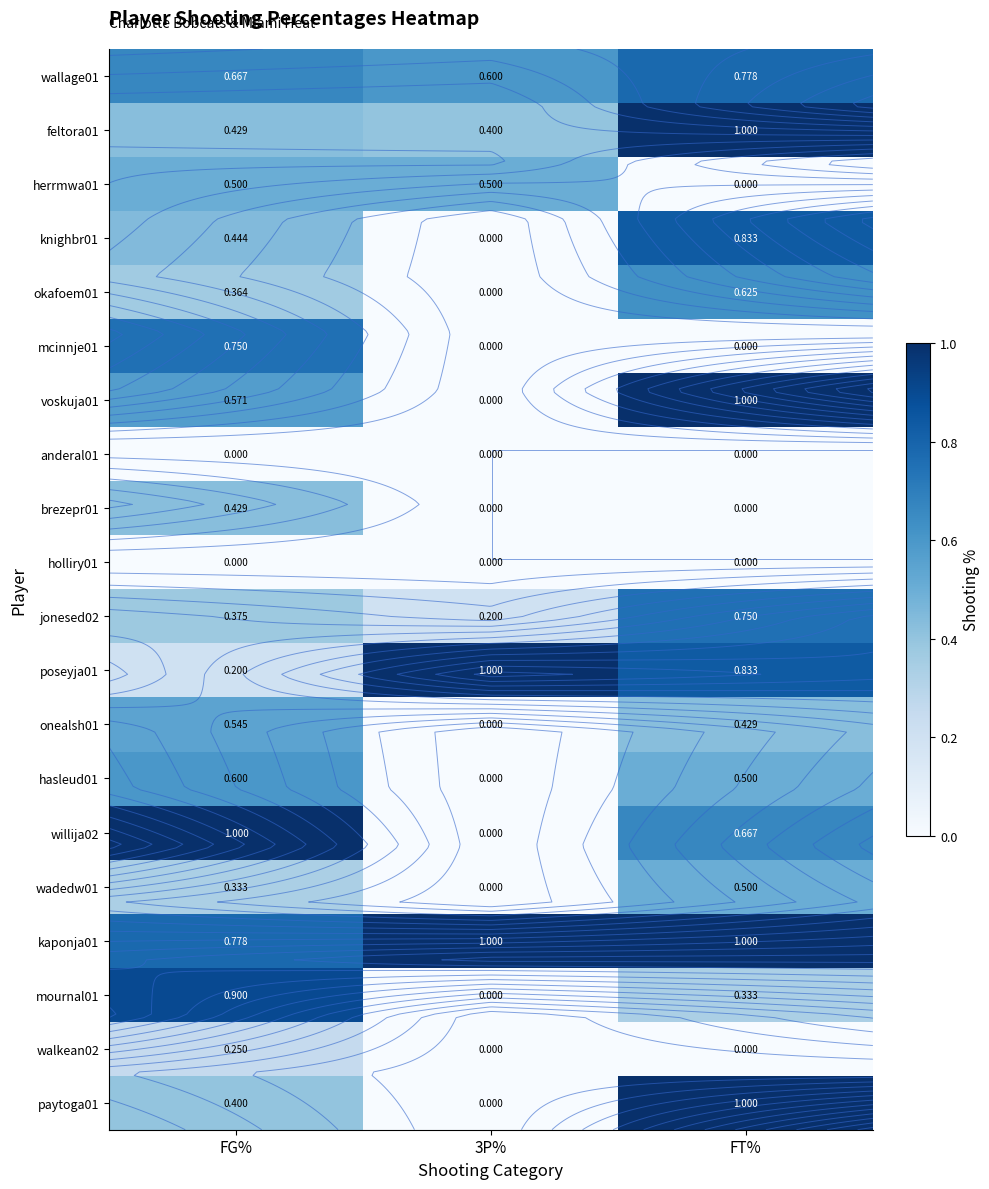

What is the difference between the highest and lowest values at FG%?

1.0